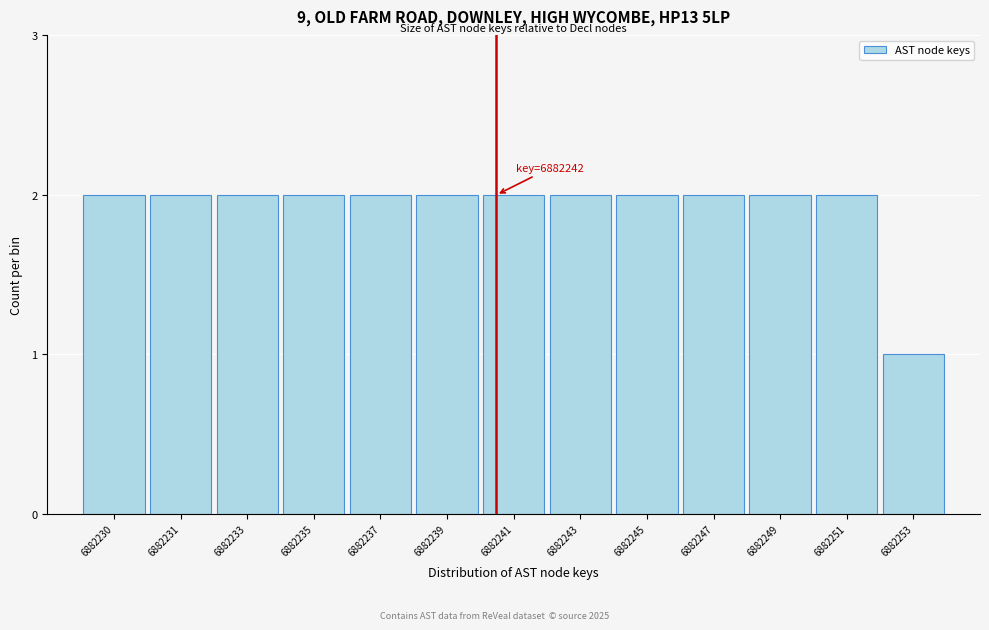

Reading left to right, transcribe all the data shown in this chart.

6882230=2	6882231=2	6882233=2	6882235=2	6882237=2	6882239=2	6882241=2	6882243=2	6882245=2	6882247=2	6882249=2	6882251=2	6882253=1